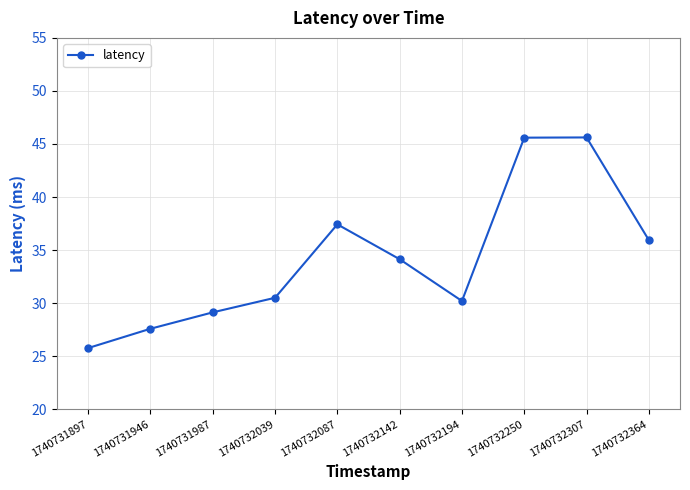

Reading left to right, extract all data points from this chart.

25.8	27.6	29.1	30.5	37.4	34.1	30.2	45.6	45.6	35.9